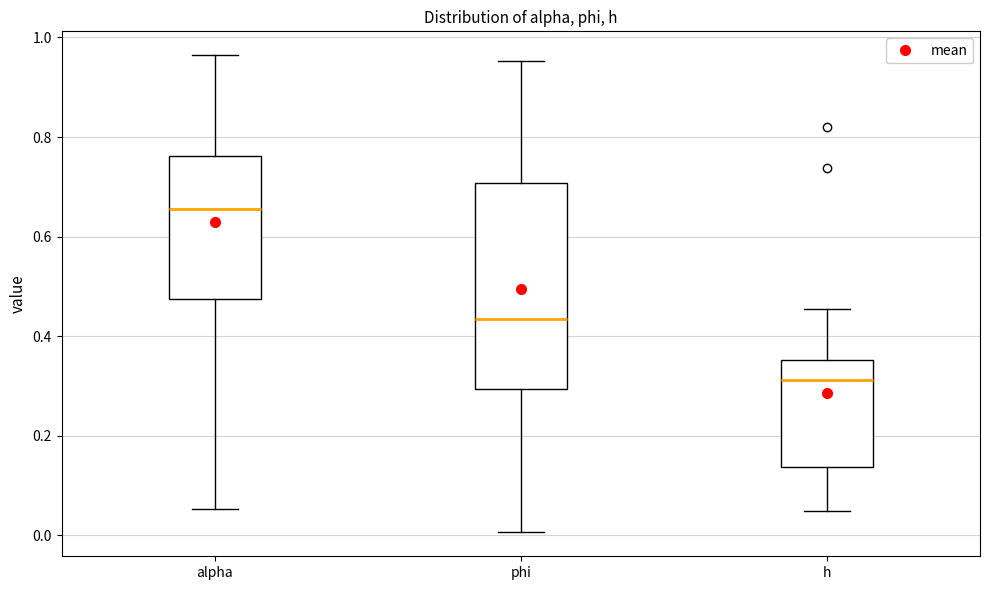

Where does the median line of the box for h sit on the y-axis? The values are not printed on the chart, so give them approximately, as read against the axis.

0.32